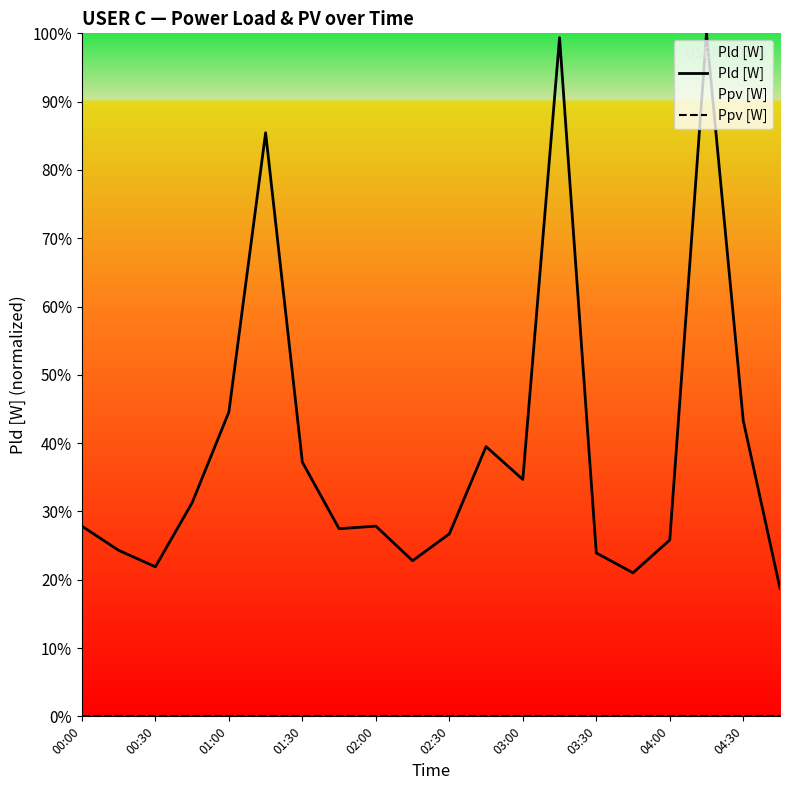

List the series in order of their overall mean, highest first.

Pld [W], Ppv [W]